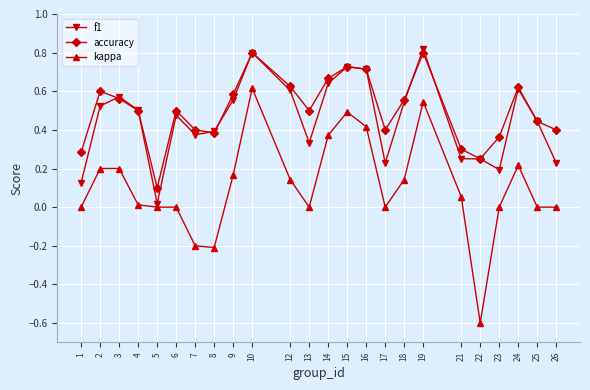

Which series has the largest total across all categories?

accuracy